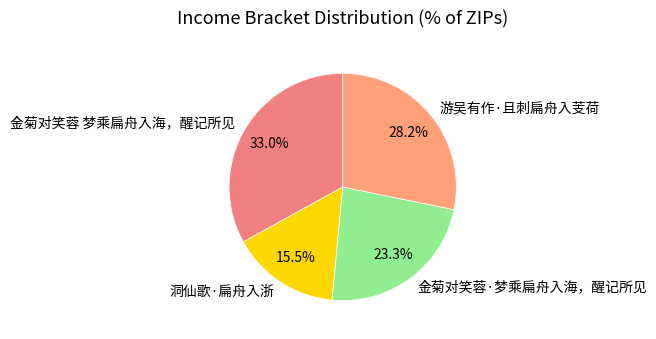

Which category has the smallest portion of the pie?

洞仙歌·扁舟入浙